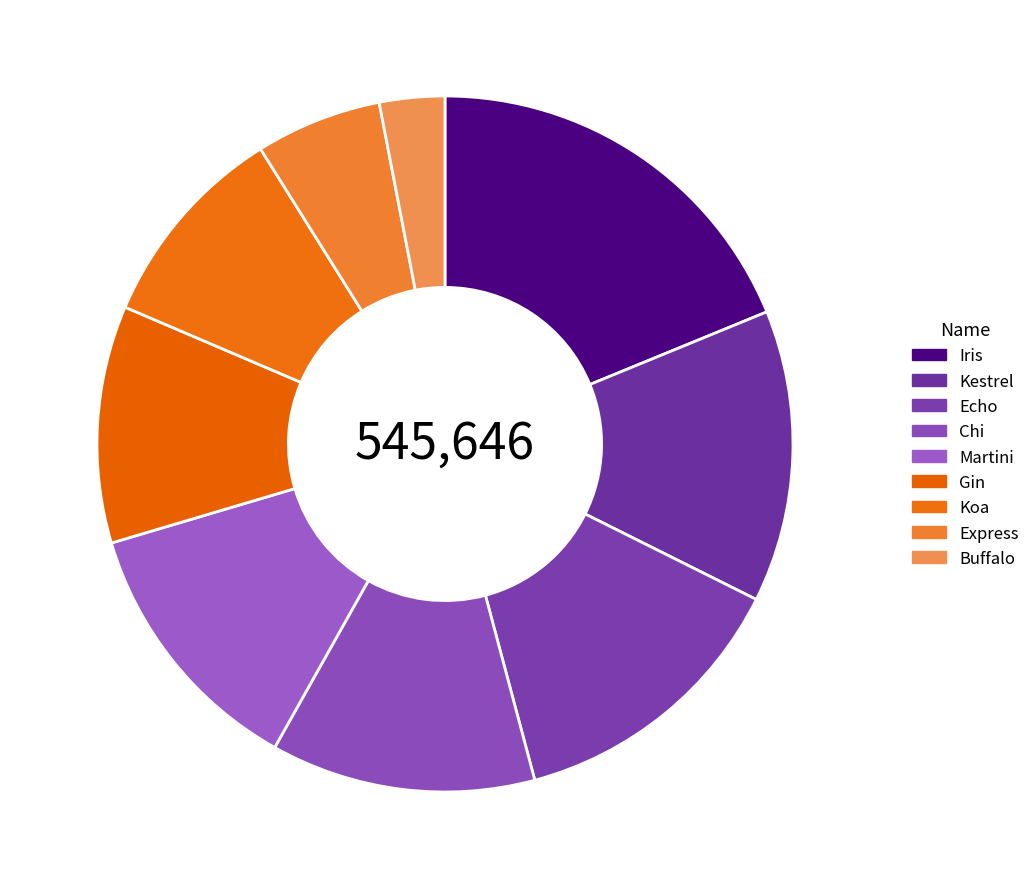

Which has a higher value, Echo or Koa?

Echo